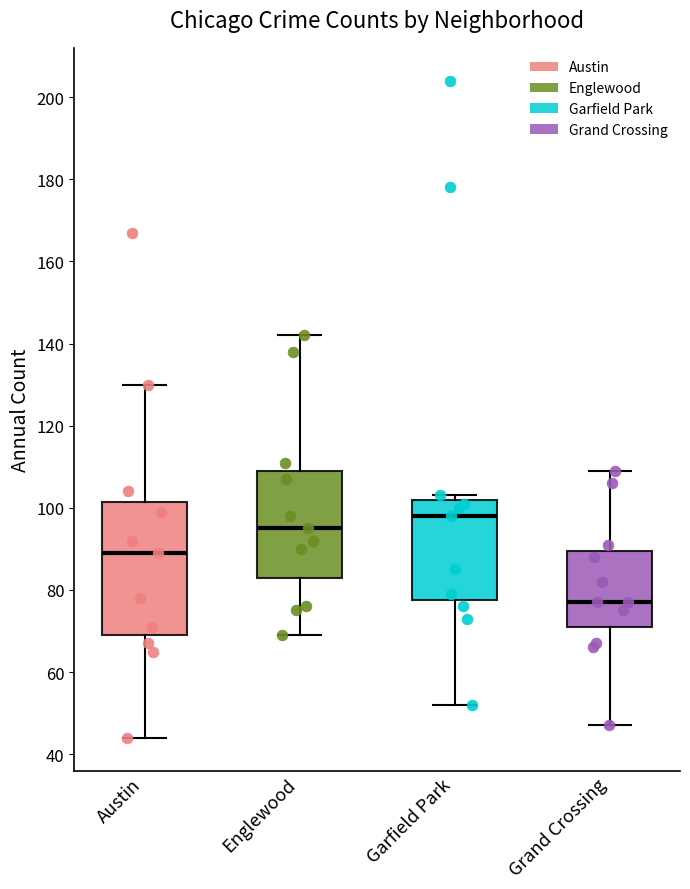

Reading left to right, transcribe this box plot: for each box, give where its median line is, the range the box spans, and where its two whiskers end, as read against the y-axis. The values are not printed on the chart, so give them approximately, as read against the axis.

Austin: median 90, box 70 to 102, whiskers 44 to 130
Englewood: median 96, box 84 to 110, whiskers 70 to 142
Garfield Park: median 98, box 78 to 102, whiskers 52 to 104
Grand Crossing: median 78, box 72 to 90, whiskers 48 to 110